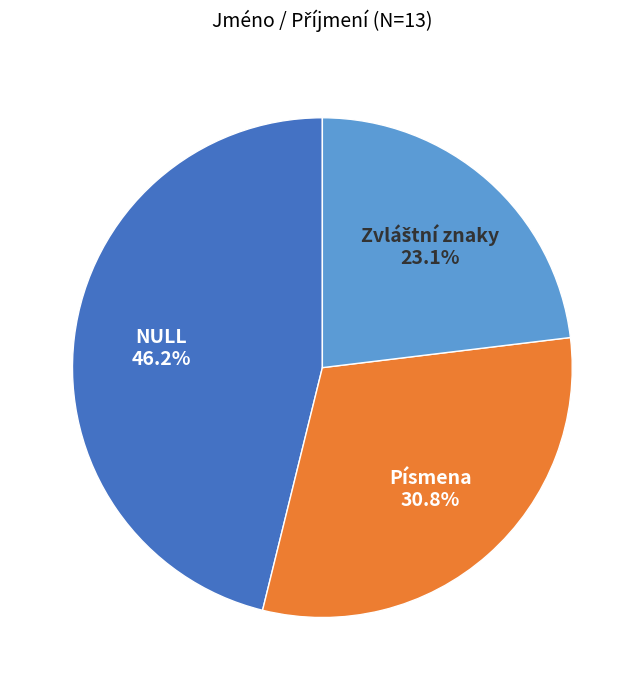

Which slice is the largest?

NULL